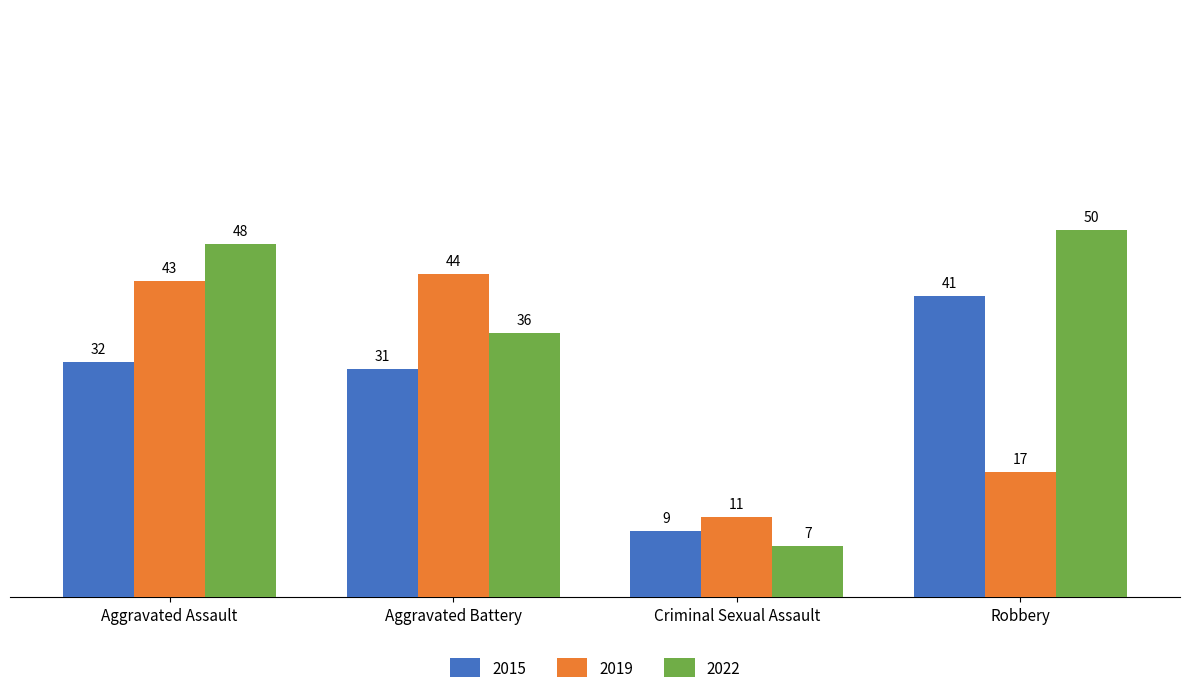

What is the sum of the 2022 values at Aggravated Assault and Robbery?

98